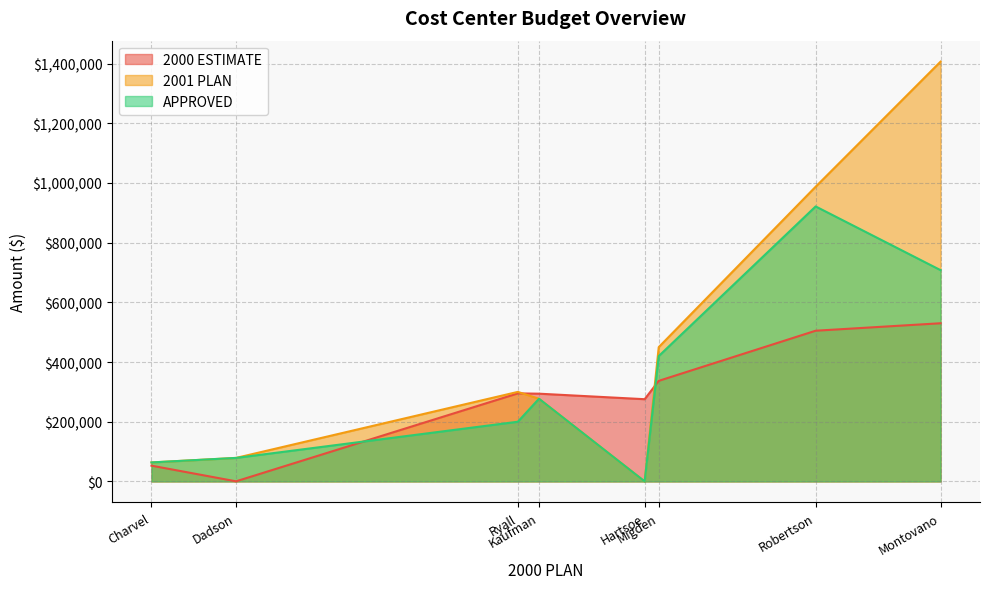

List the series in order of their peak value, highest first.

2001 PLAN, APPROVED, 2000 ESTIMATE